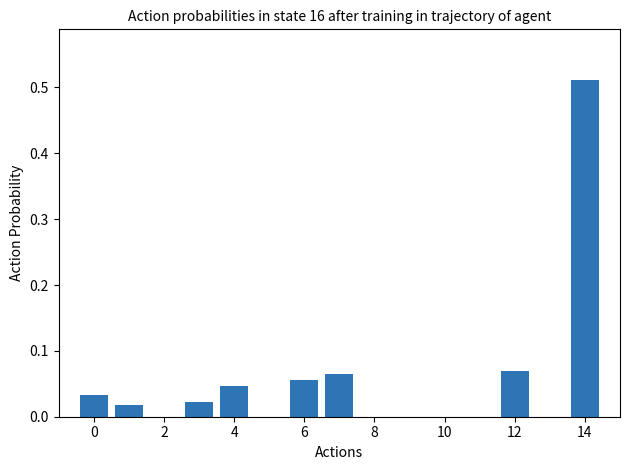

The chart shows a value of 0.0 at 10. True or false?

True